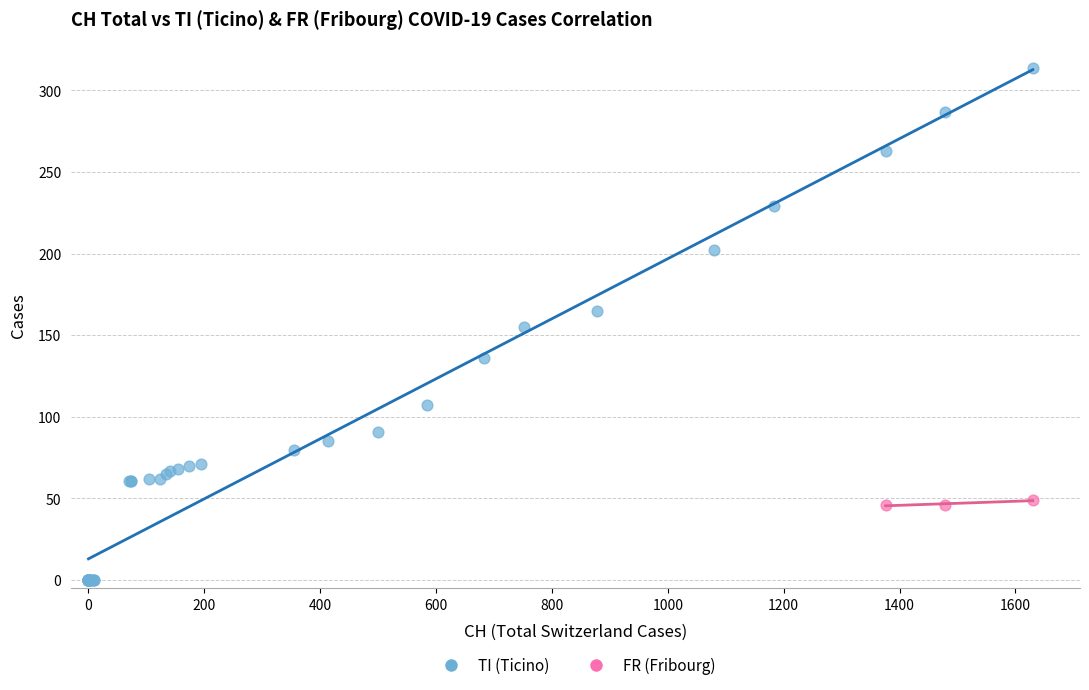

Which series has the widest spread of Y values?

TI (Ticino)